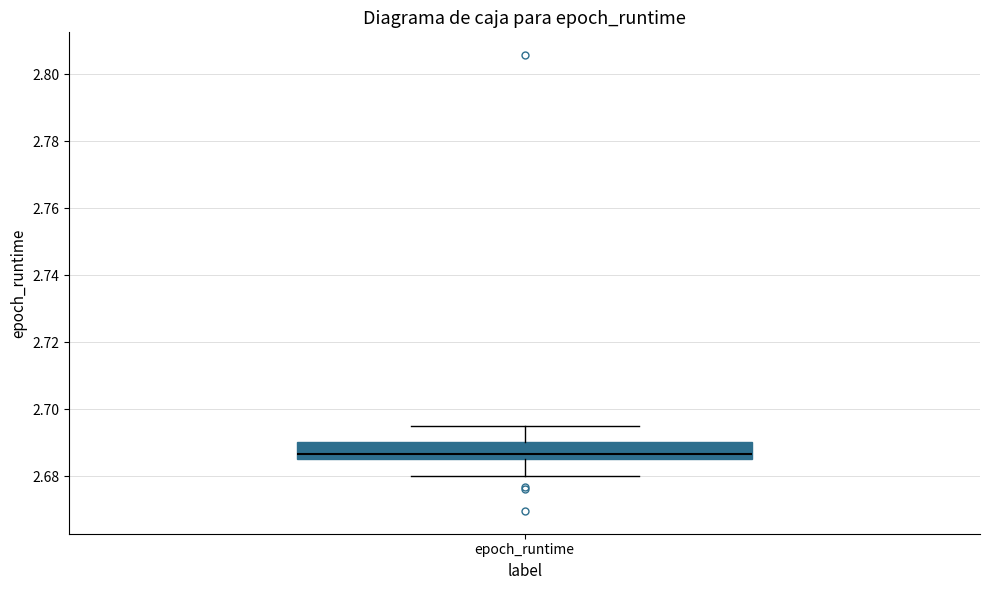

Transcribe this box plot: give where the median line is, the range the box spans, and where the two whiskers end, as read against the y-axis. The values are not printed on the chart, so give them approximately, as read against the axis.

median 2.686 (just above the box's lower edge), box 2.686 to 2.690, whiskers 2.680 to 2.694